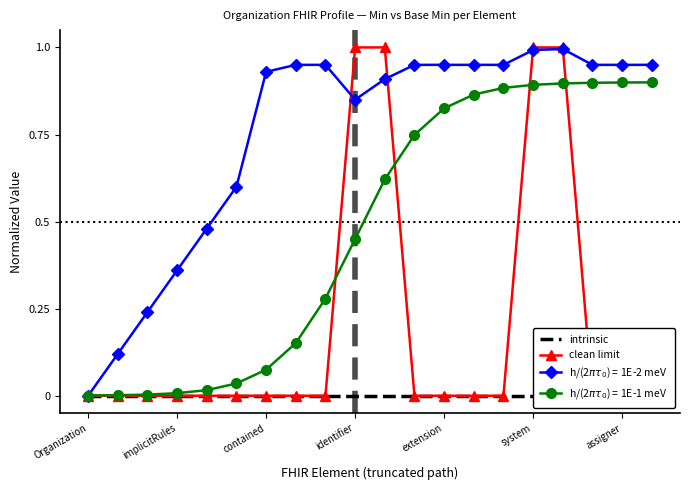

What is the spread (max minus min) of values at 10?

1